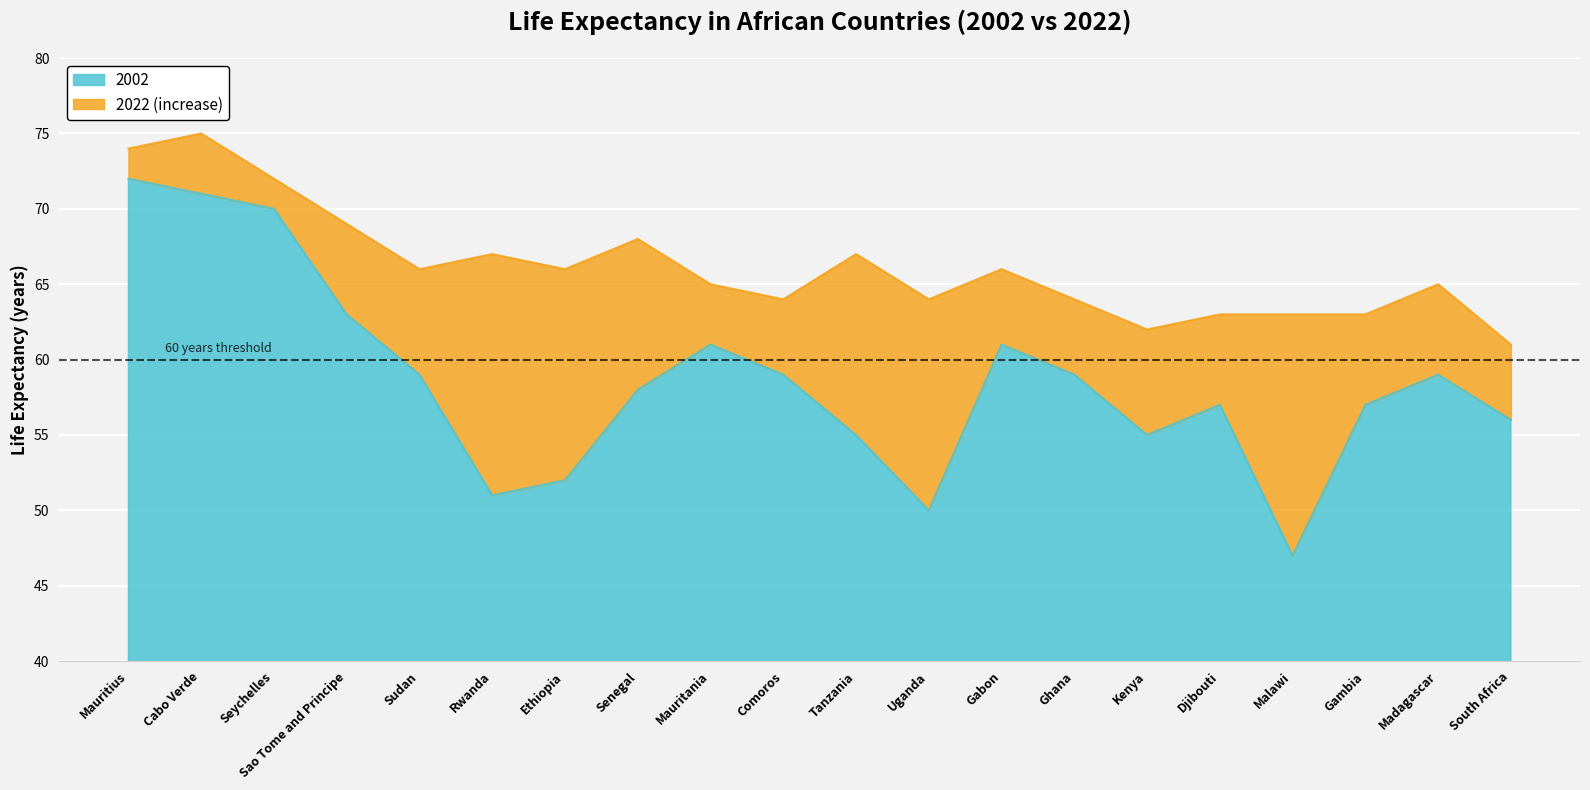

How many data points in 2022 are less than 66?

10